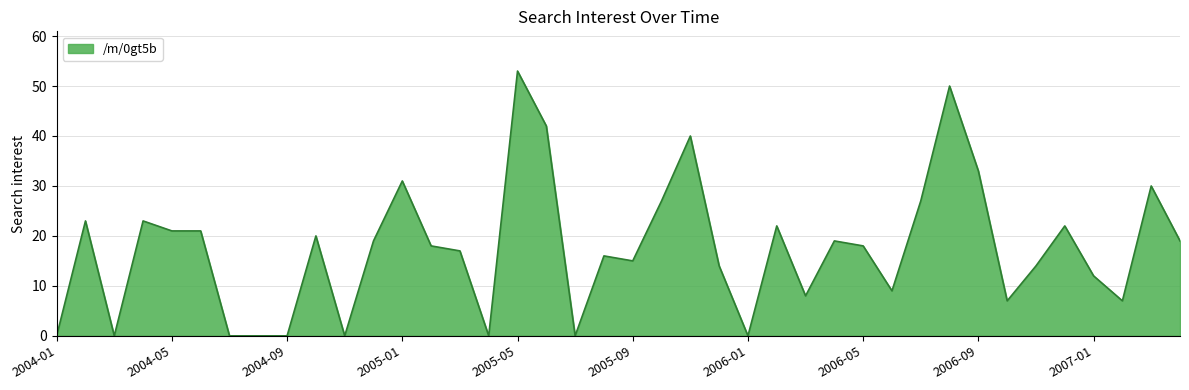

What is the greatest value displayed?

53